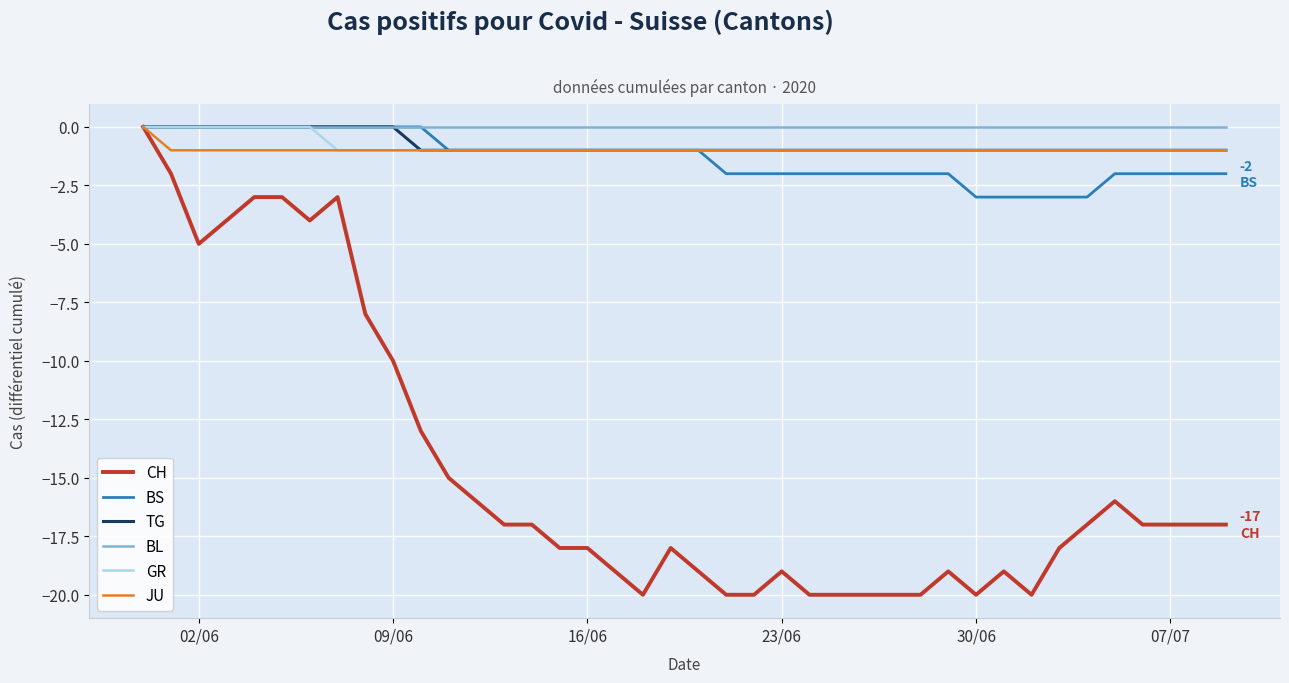

The JU series shows -1 at 02/06. True or false?

True